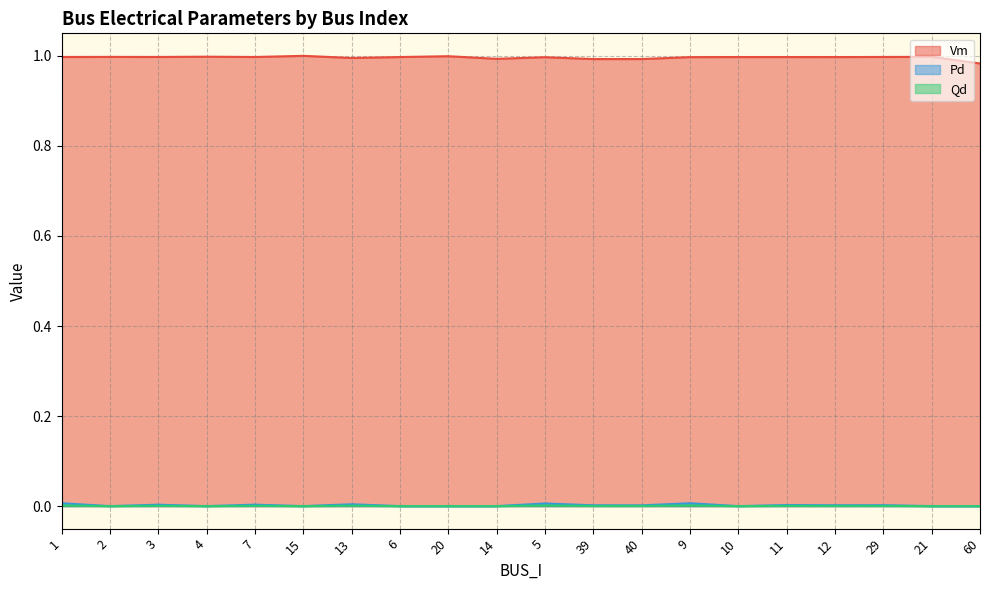

Does the chart display data point markers on the line(s)?

No